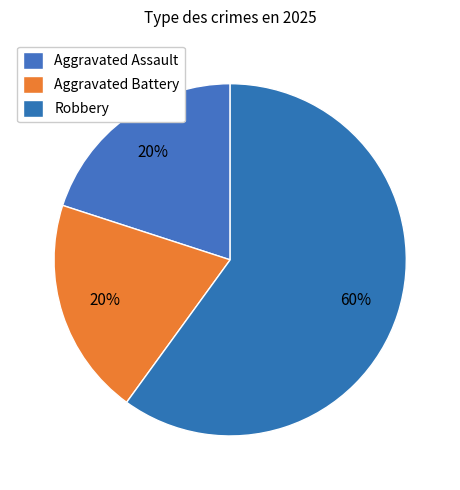

Which category has the smallest portion of the pie?

Aggravated Assault